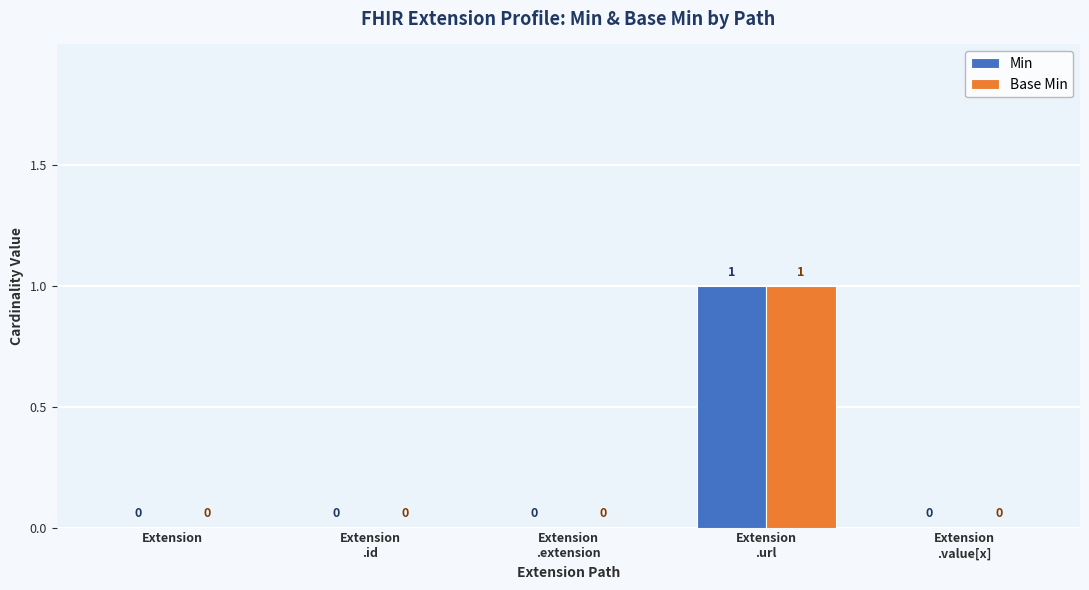

How many values in Min are above zero?

1